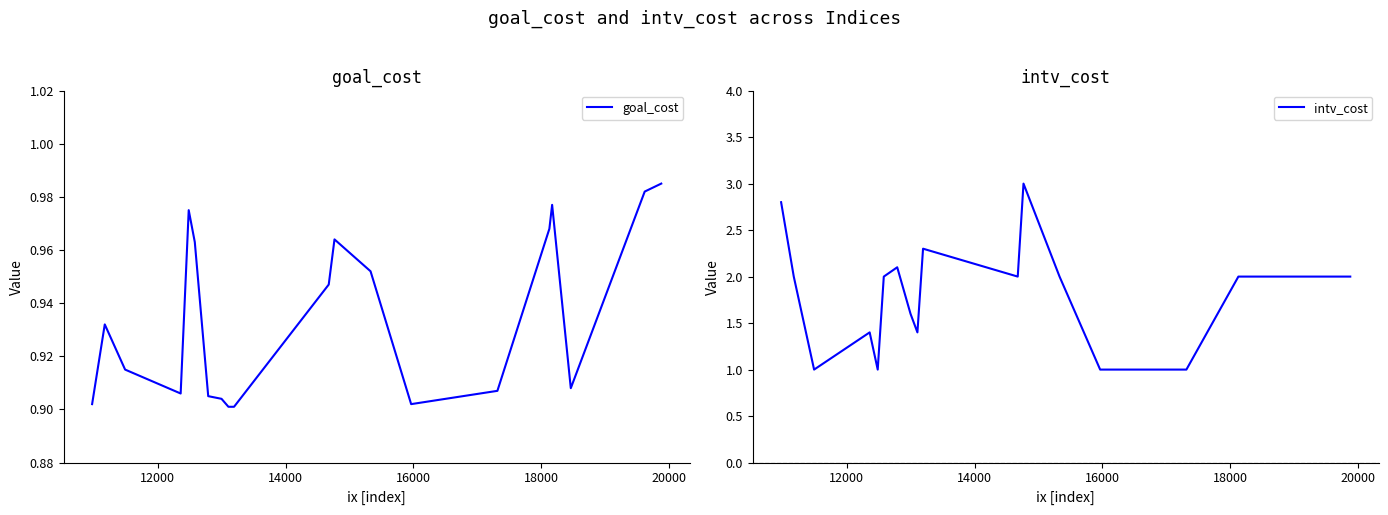

What is the minimum value for intv_cost?

1.0